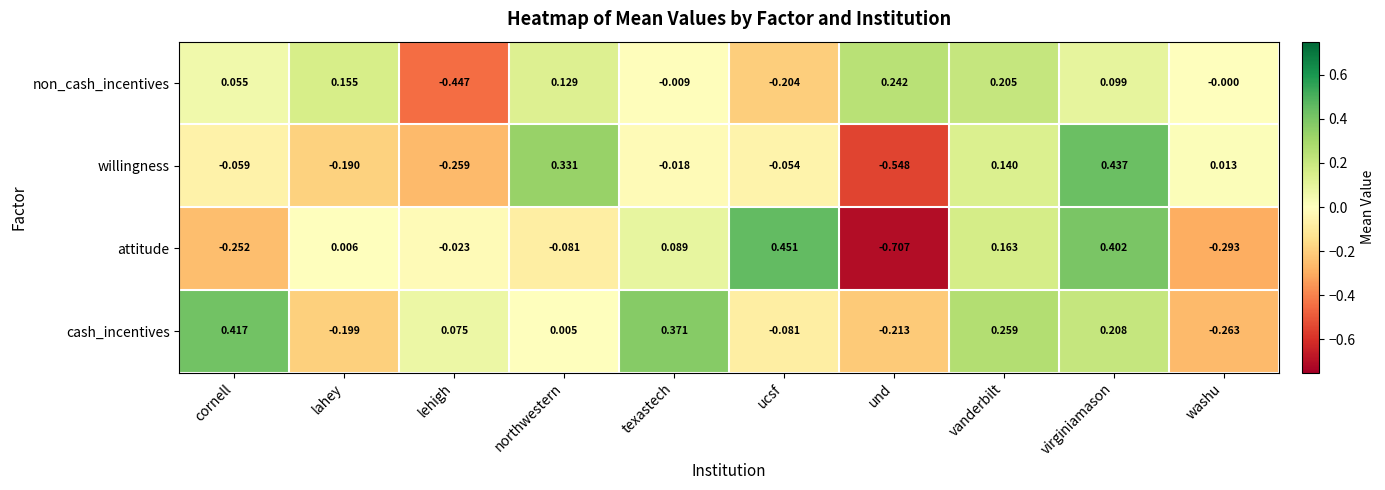

Which series has the largest range (max minus min)?

attitude